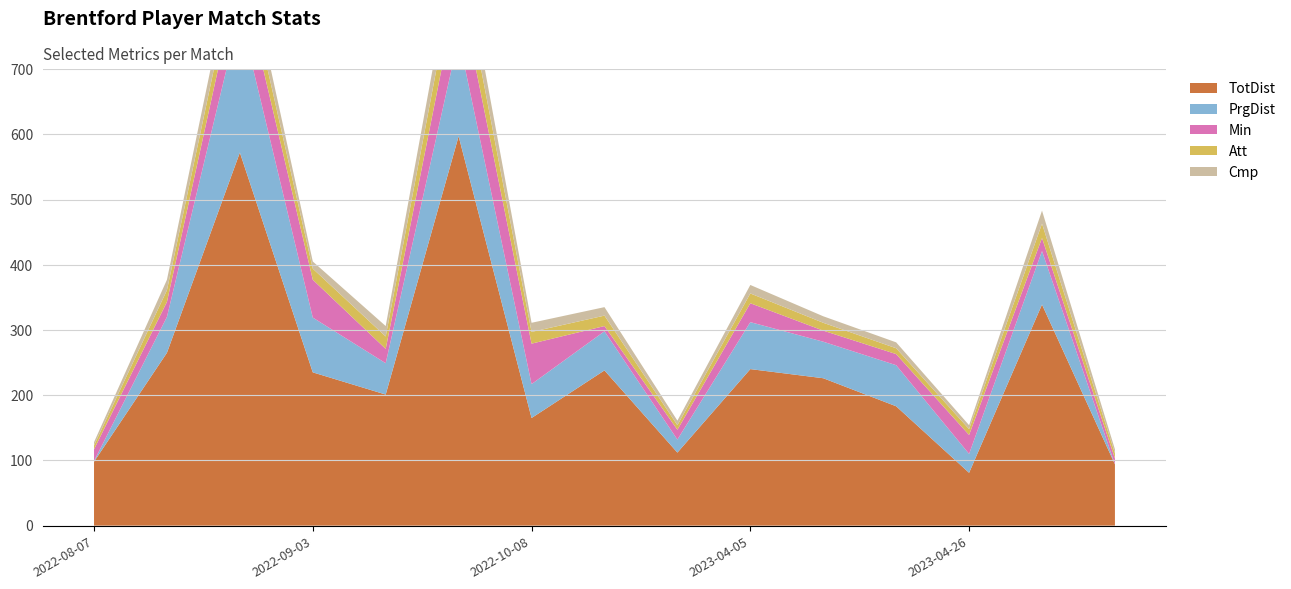

Reading left to right, what are all the values shown in this chart?

TotDist: 98	265	572	235	201	597	165	238	112	240	226	183	81	339	94
PrgDist: 1	55	213	84	48	151	52	60	20	72	56	63	29	82	0
Min: 18	23	67	58	22	83	62	8	15	29	17	17	29	20	9
Att: 6	18	35	17	19	48	18	16	7	15	12	9	9	22	8
Cmp: 5	16	30	11	16	39	14	13	7	13	10	9	6	20	6